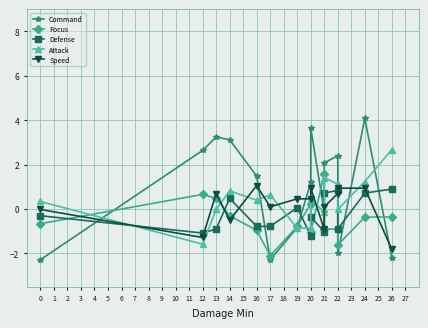

Does the chart have visible grid lines?

Yes